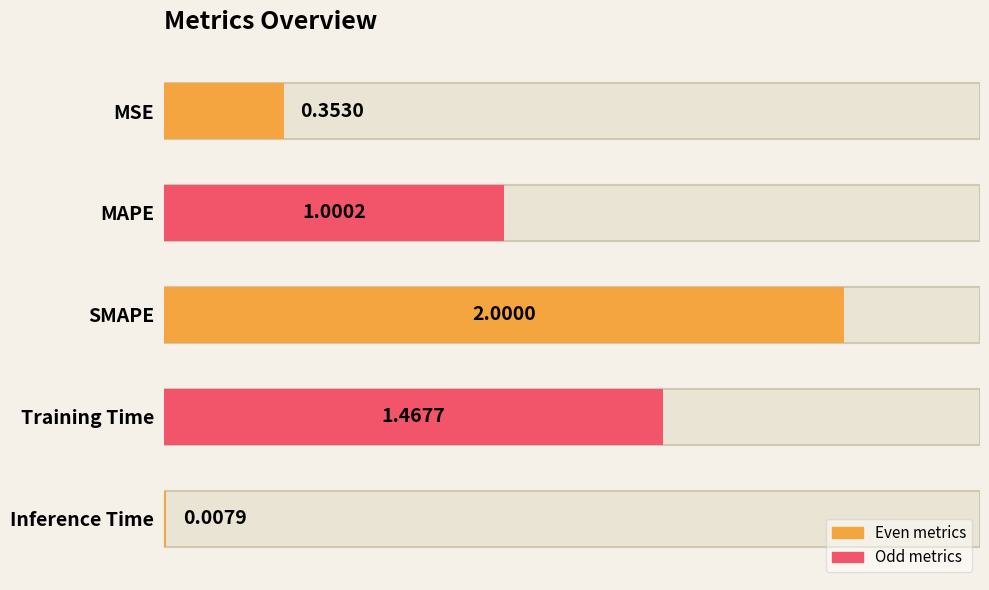

What is the average value?

1.0